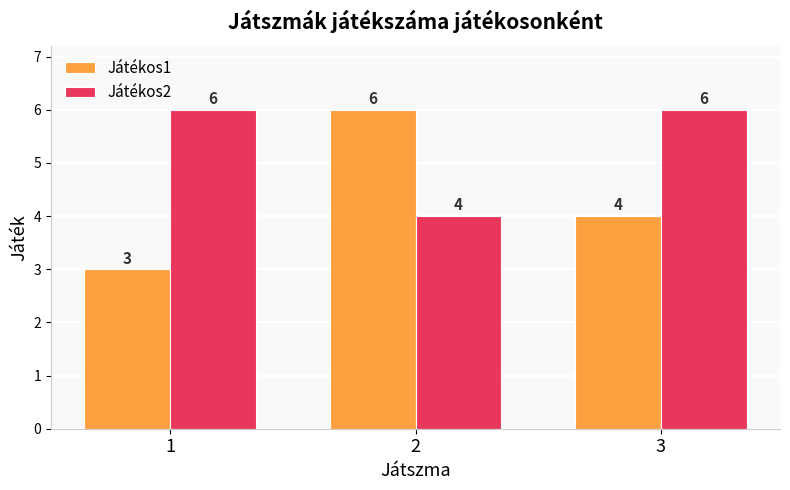

Which category has the highest value in the Játékos1 series?

2